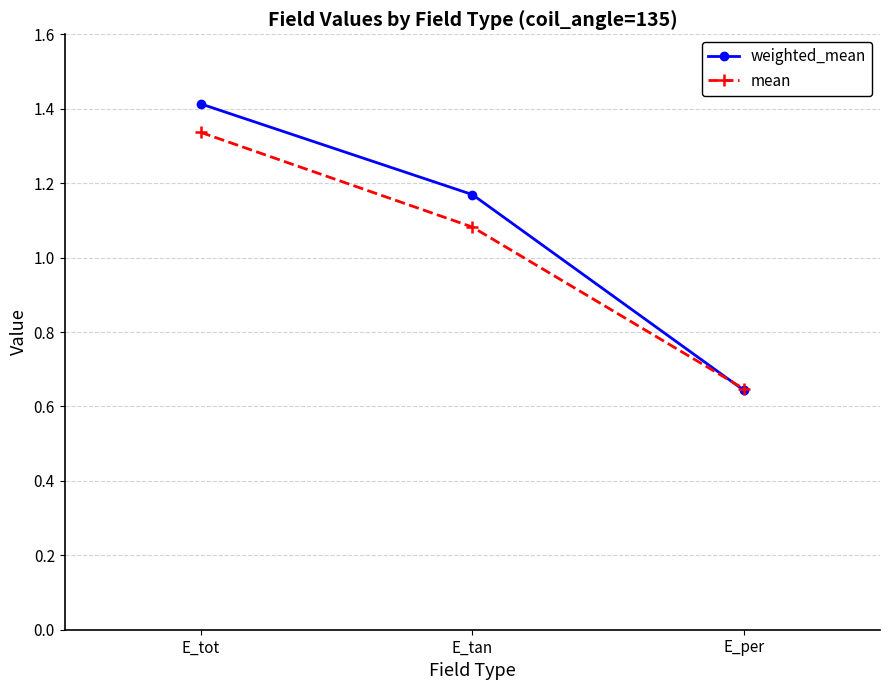

What is the label of the 2nd point from the left?

E_tan